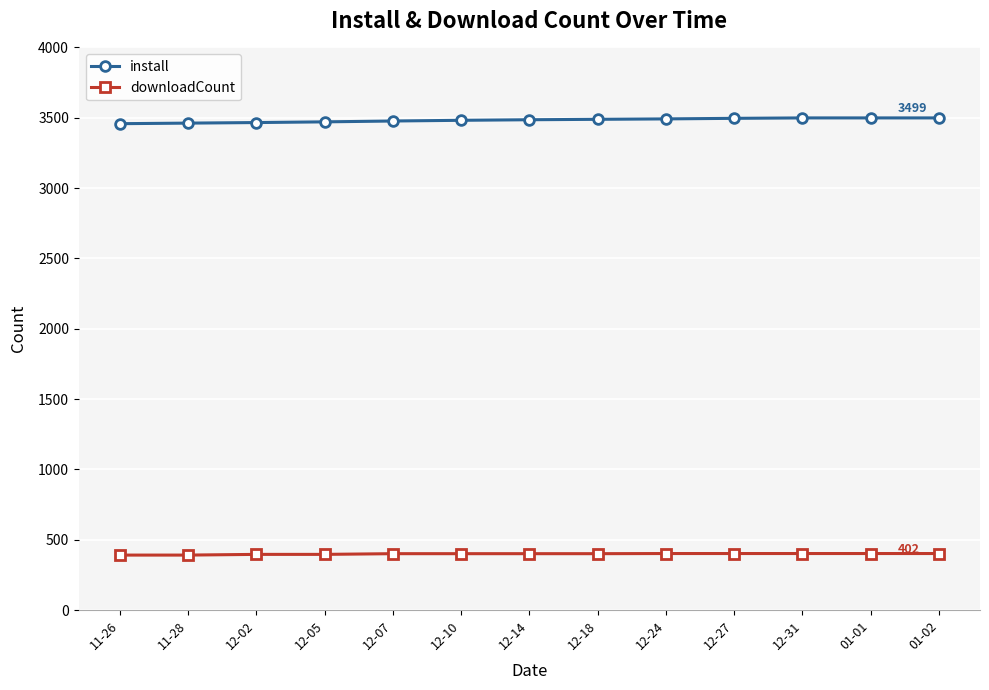

What are all the series names shown in the legend?

install, downloadCount